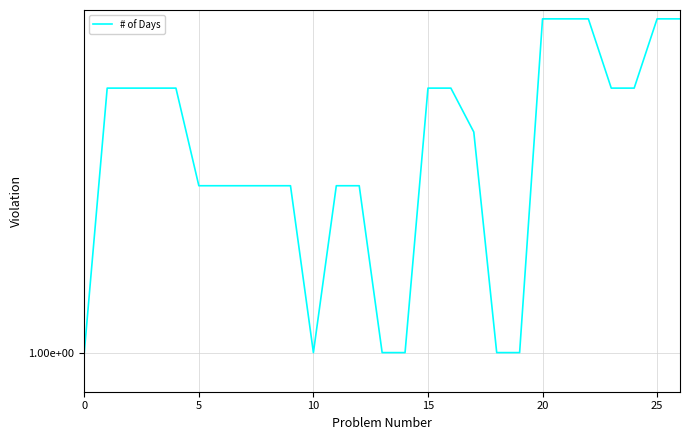

True or false: there are more than 1 points higher than both neighbors.

False